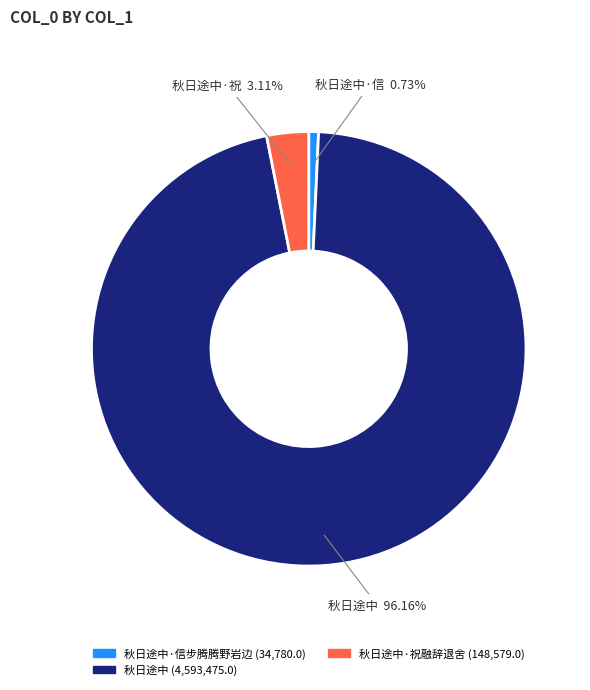

Is there a majority slice in this chart?

Yes